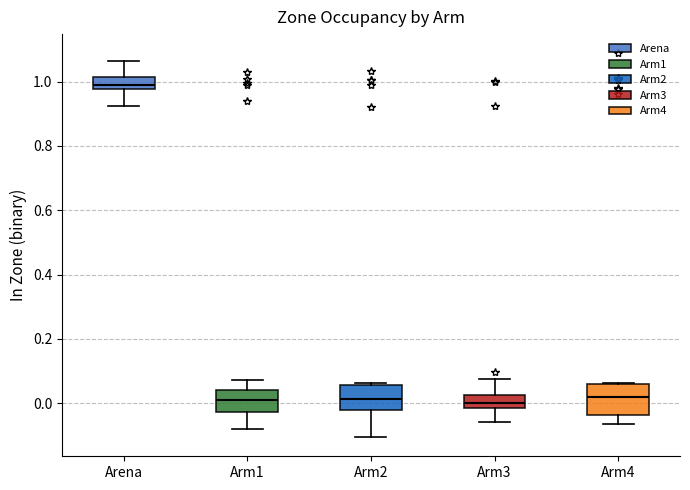

Reading left to right, read every box against the y-axis: the position of its median line, the range the box covers, and the ends of its whiskers. The values are not printed on the chart, so give them approximately, as read against the axis.

Arena: median 1.00, box 0.98 to 1.02, whiskers 0.92 to 1.06
Arm1: median 0.02, box -0.02 to 0.04, whiskers -0.08 to 0.08
Arm2: median 0.02, box -0.02 to 0.06, whiskers -0.10 to 0.06
Arm3: median 0.00, box -0.02 to 0.02, whiskers -0.06 to 0.08
Arm4: median 0.02, box -0.04 to 0.06, whiskers -0.06 to 0.06